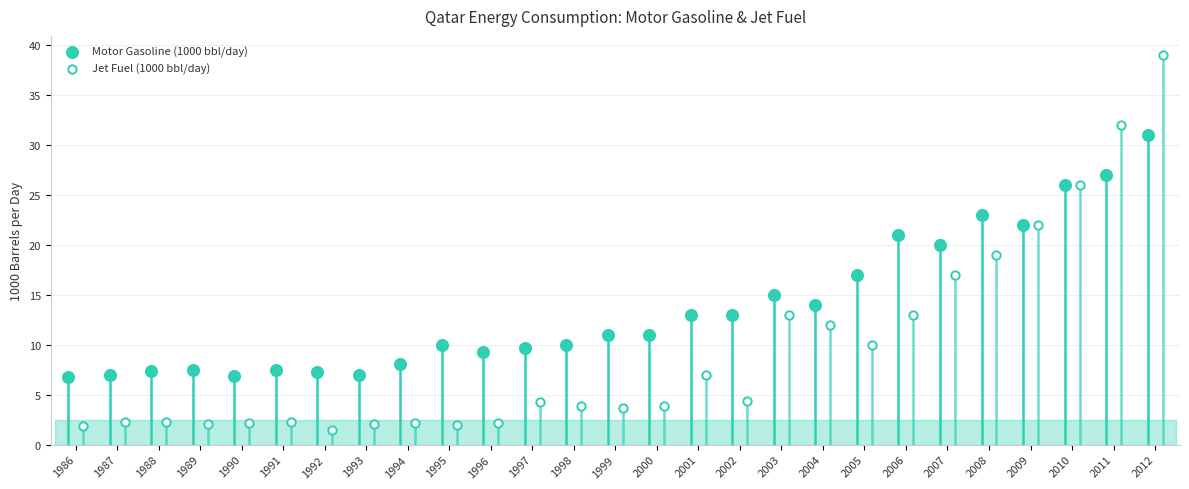

Which series has the widest spread of Y values?

Jet Fuel (1000 bbl/day)